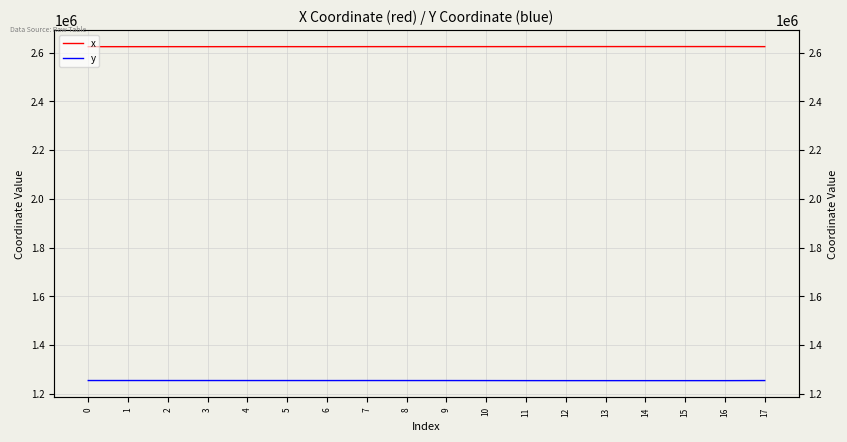

Which series changed the most between 2 and 13?

y